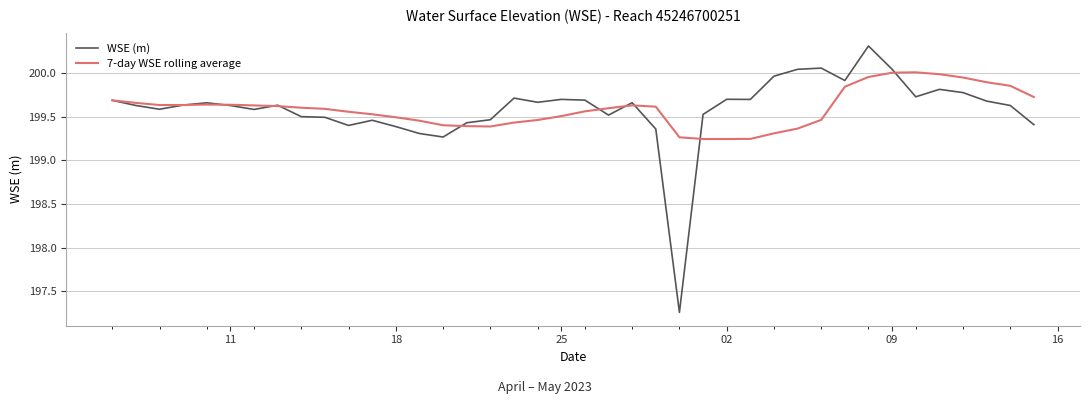

What is the greatest value displayed?

200.3